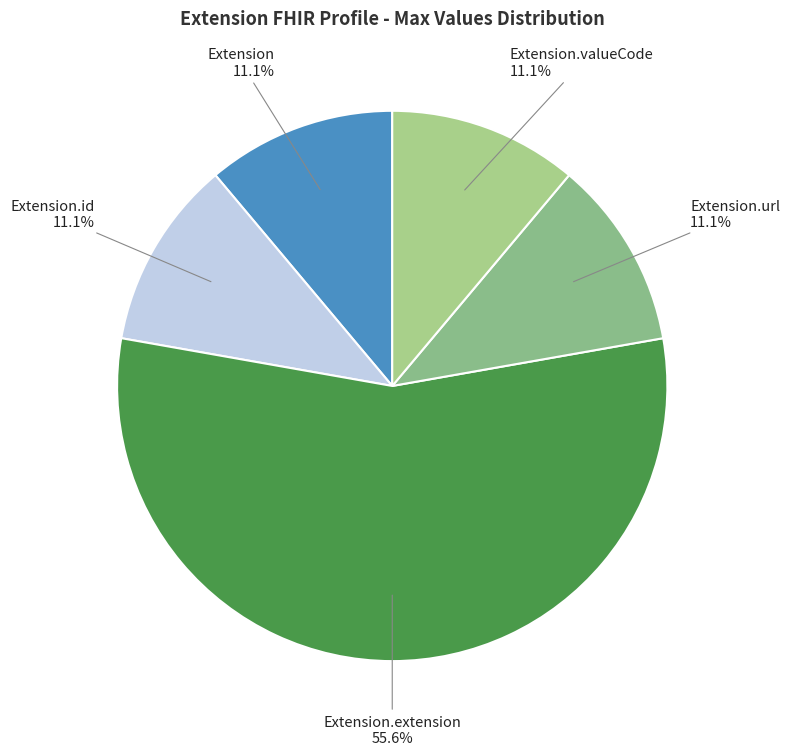

Which slice is the largest?

Extension.extension